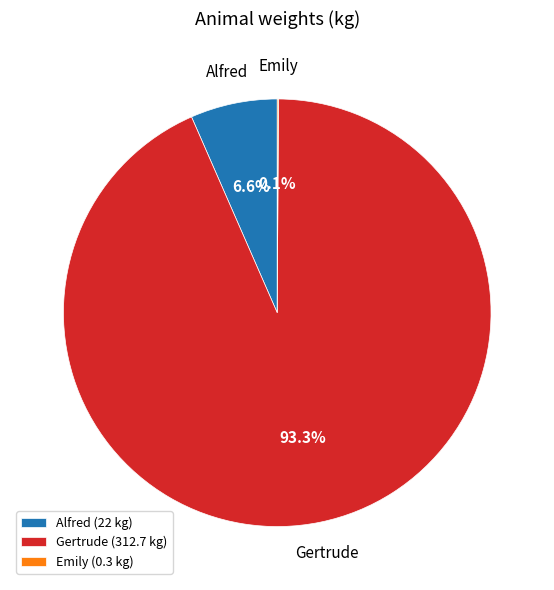

Is there any slice that represents more than half of the pie?

Yes